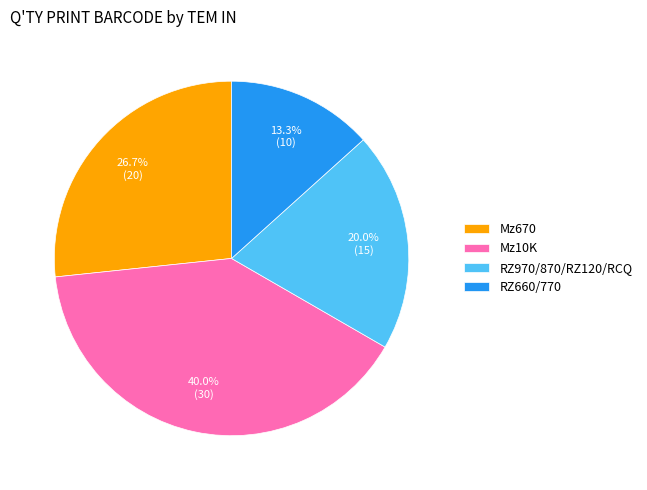

Rank the categories by value from lowest to highest.

RZ660/770, RZ970/870/RZ120/RCQ, Mz670, Mz10K